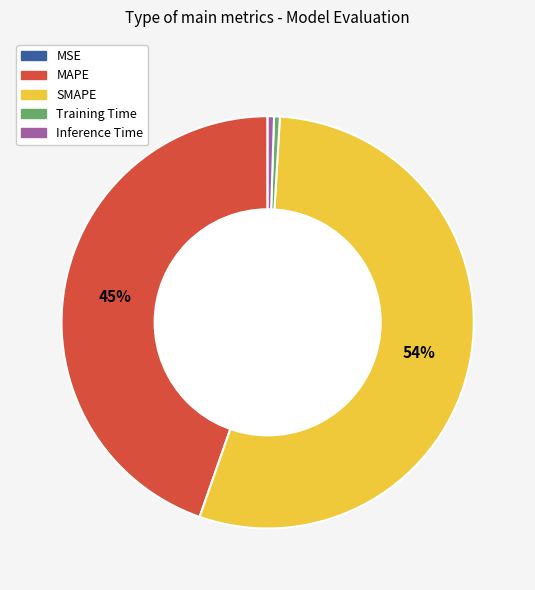

Which has a higher value, Inference Time or SMAPE?

SMAPE